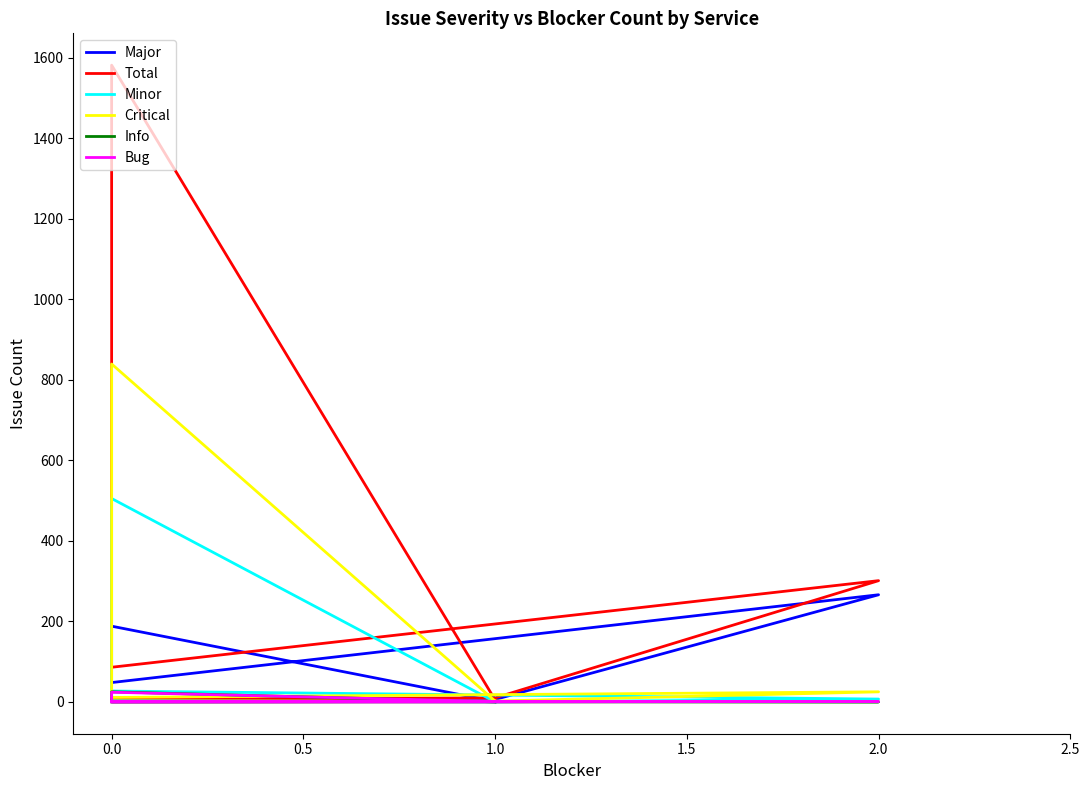

Which series changed the most between 2.0 and 1.0?

Total